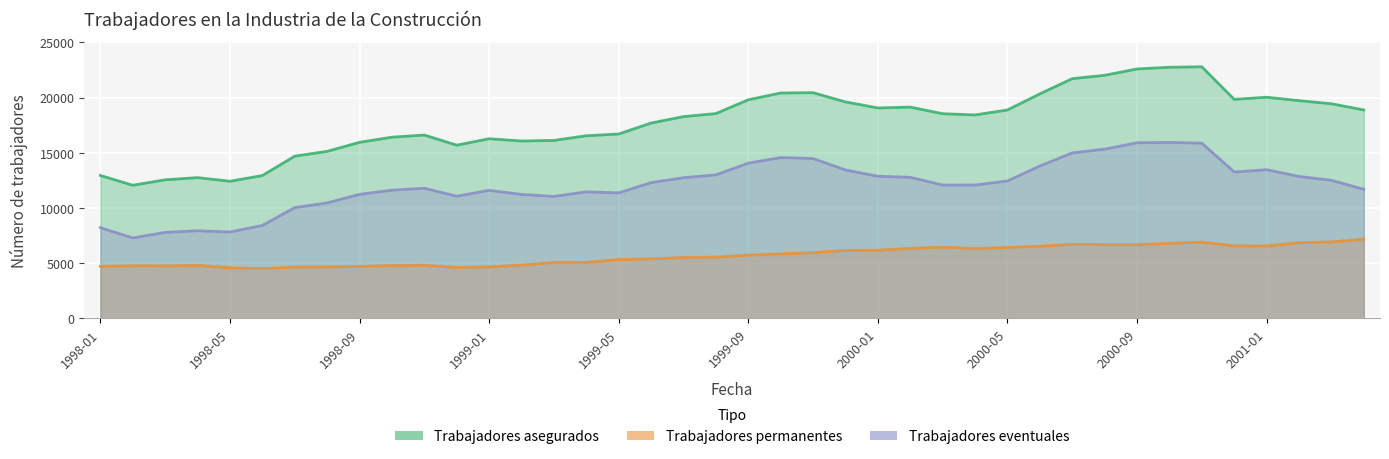

How many interior local valleys does the Trabajadores permanentes series have?

6